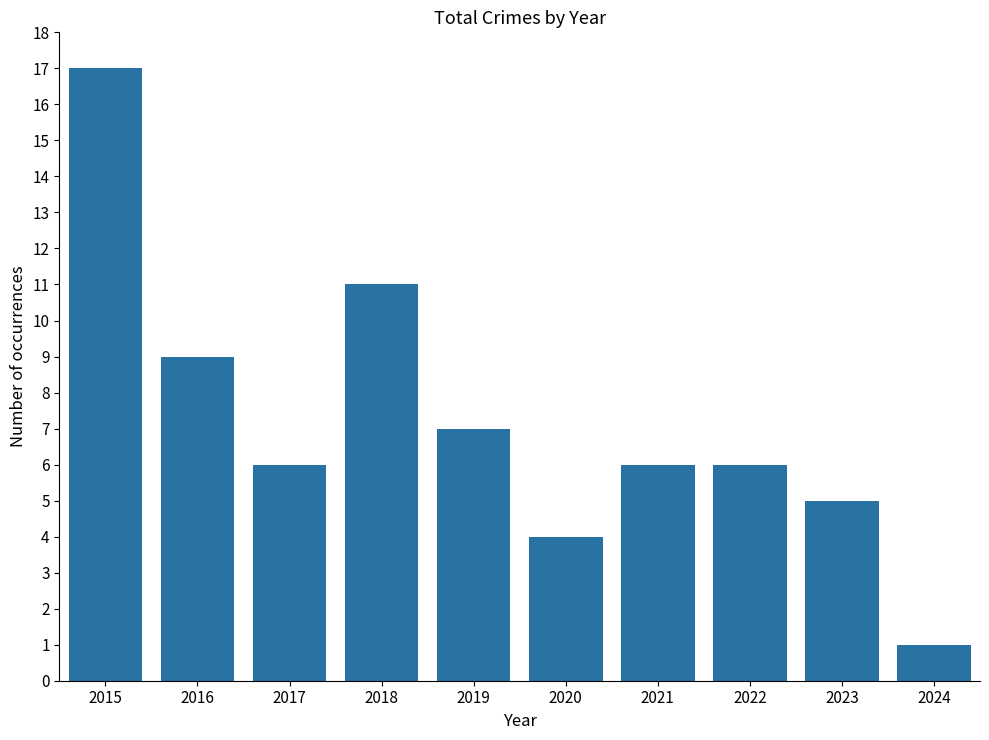

At which label does the data first exceed 6?

2015